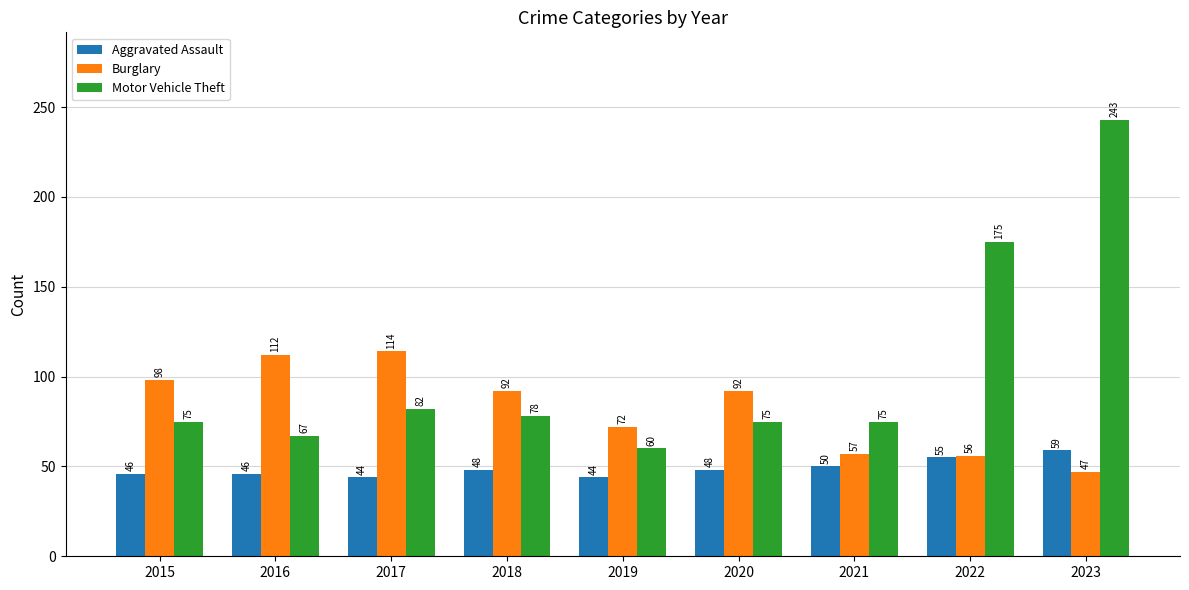

What is the maximum value shown in the chart?

243